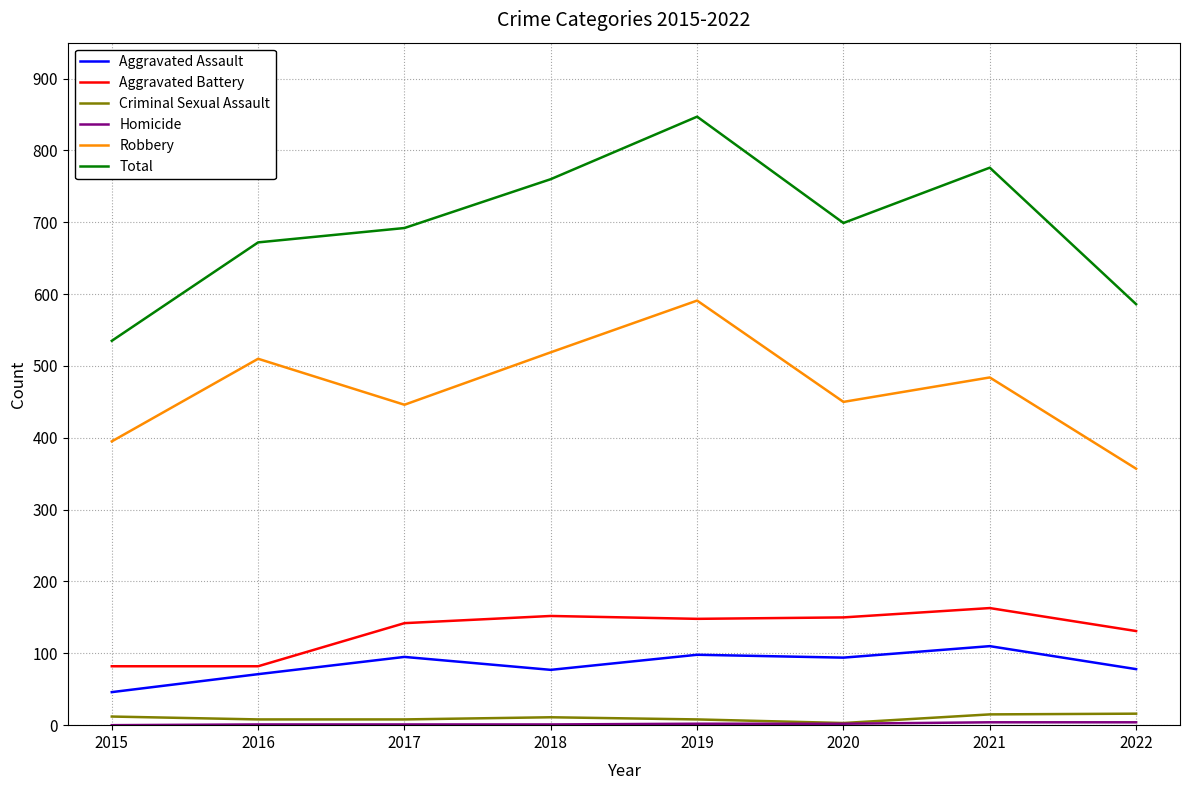

True or false: Aggravated Battery and Robbery cross at least once.

False